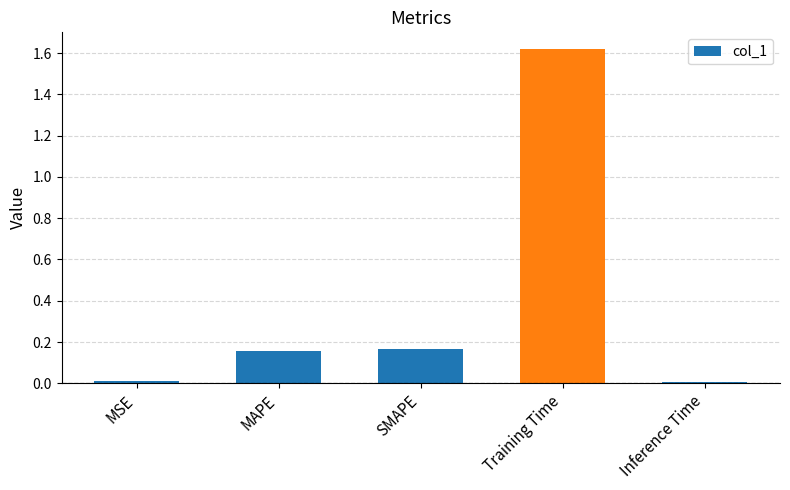

What is the average value?

0.4